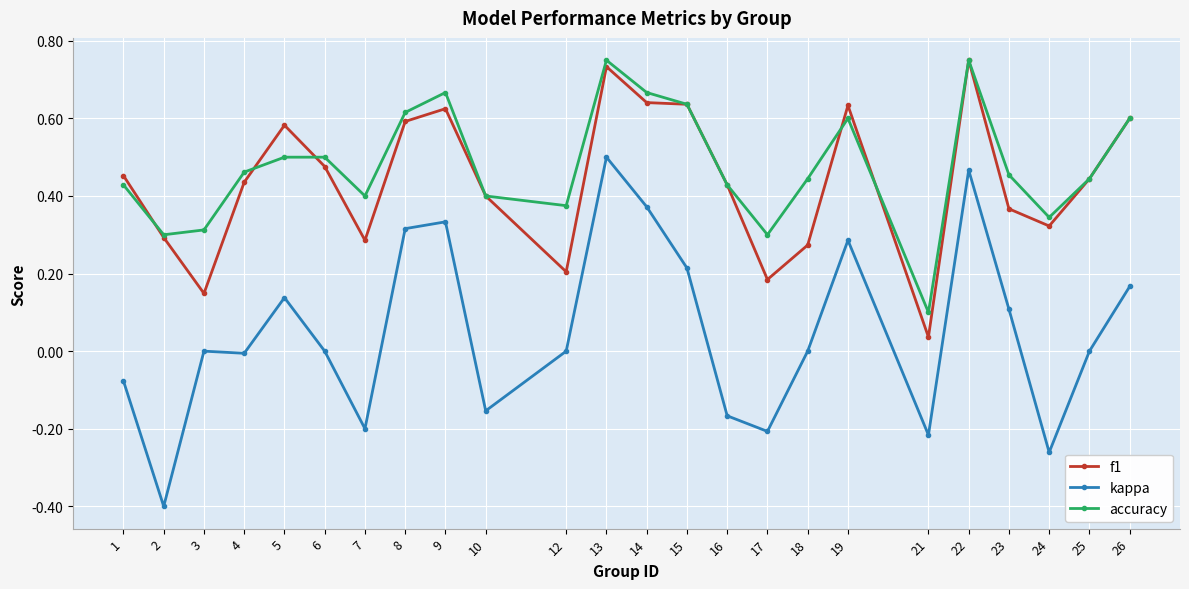

At 18, list the series in order from smallest to largest.

kappa, f1, accuracy